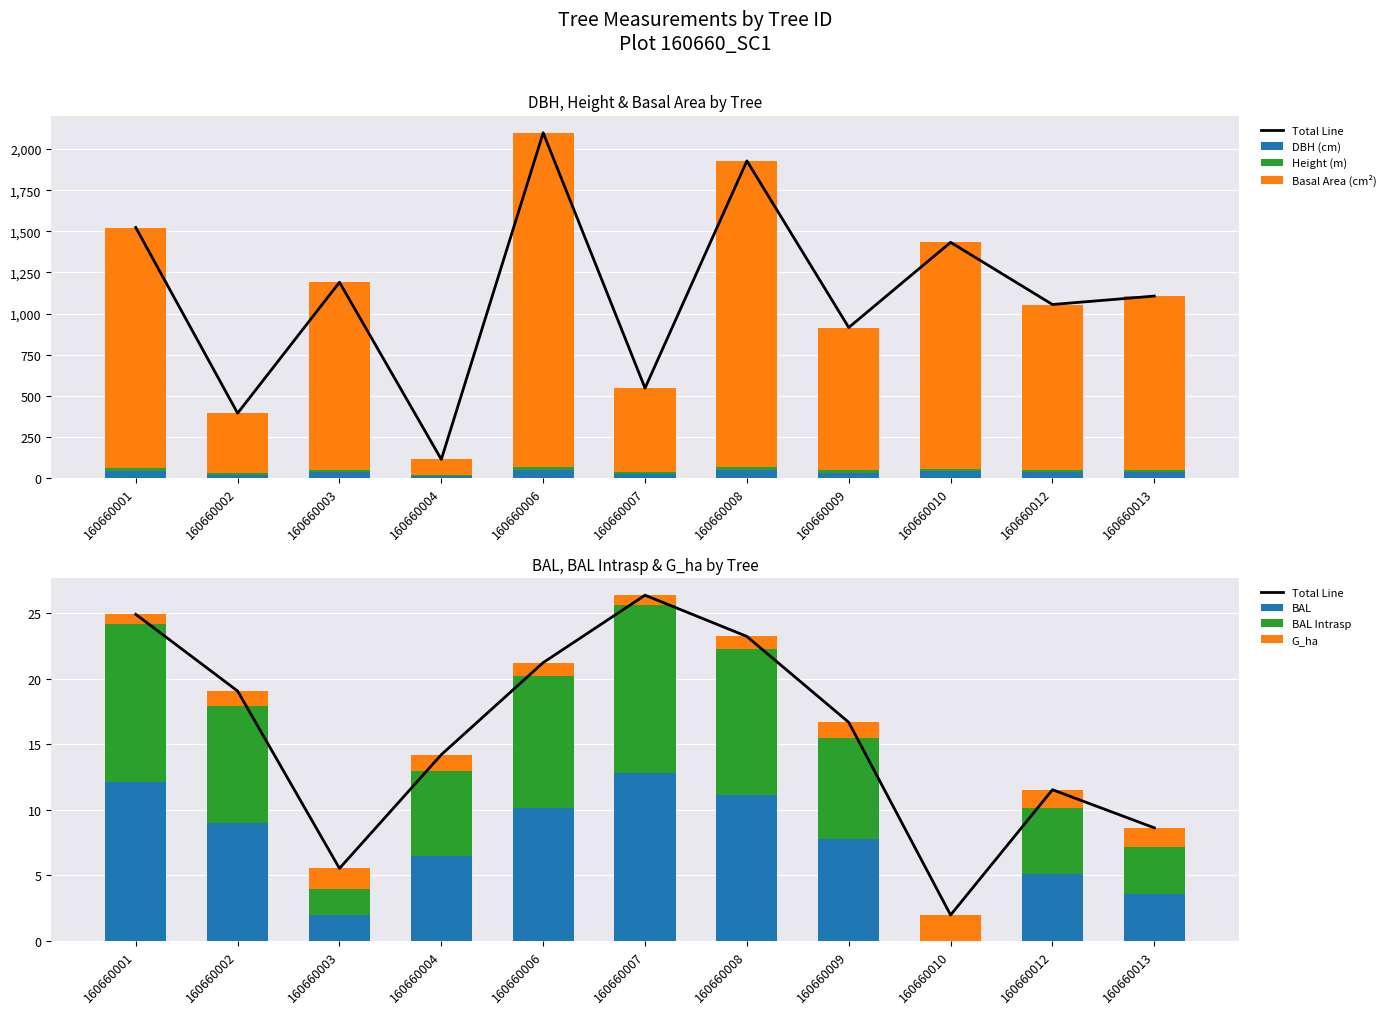

Reading left to right, what are all the values shown in this chart?

dbh: 43.1	21.5	38.1	11.2	50.9	25.5	48.7	33.2	41.9	35.8	36.6
h: 18.0	10.0	12.5	5.0	17.5	11.0	17.0	14.0	16.0	13.0	15.0
g: 1462.3	363.1	1140.1	97.6	2030.8	510.7	1862.7	868.3	1375.6	1006.6	1055.0
bal: 12.1	8.9	1.9	6.5	10.1	12.8	11.1	7.7	0.0	5.0	3.6
bal_intrasp: 12.1	8.9	1.9	6.5	10.1	12.8	11.1	7.7	0.0	5.1	3.6
g_ha: 0.7	1.2	1.6	1.2	1.0	0.7	0.9	1.2	1.9	1.4	1.5